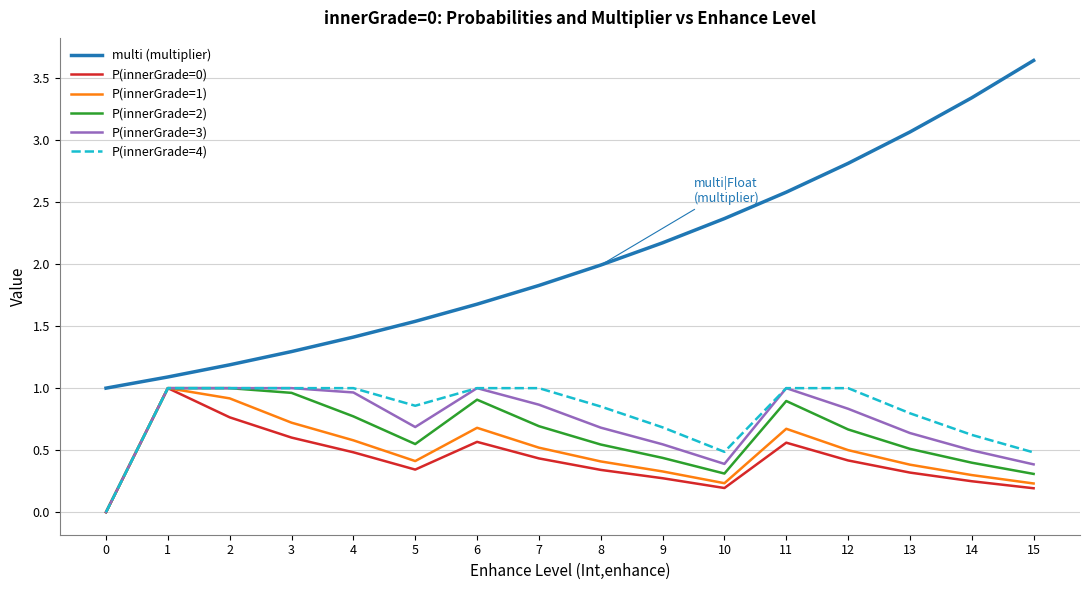

At which category does the chart reach its peak across all series?

15